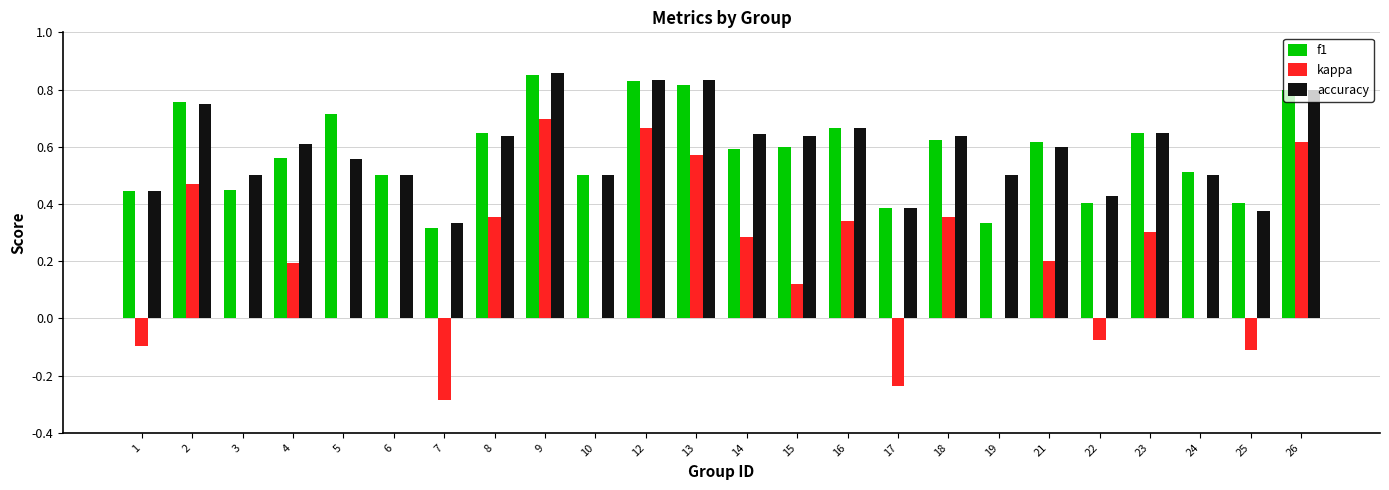

What is the sum of all accuracy values?

14.2